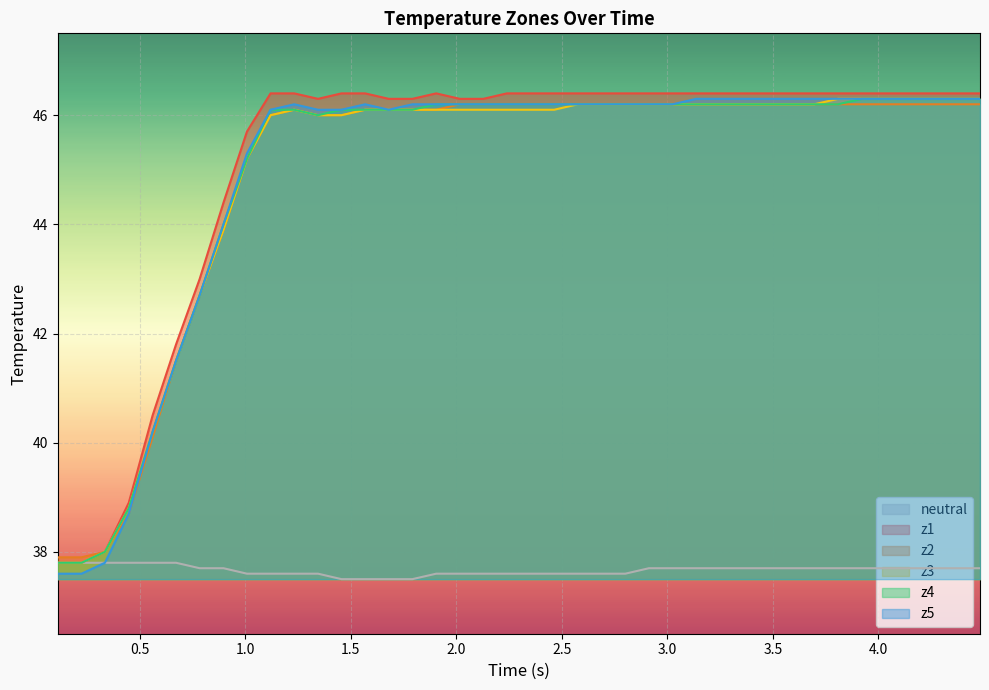

Which series has the widest spread of values?

z5